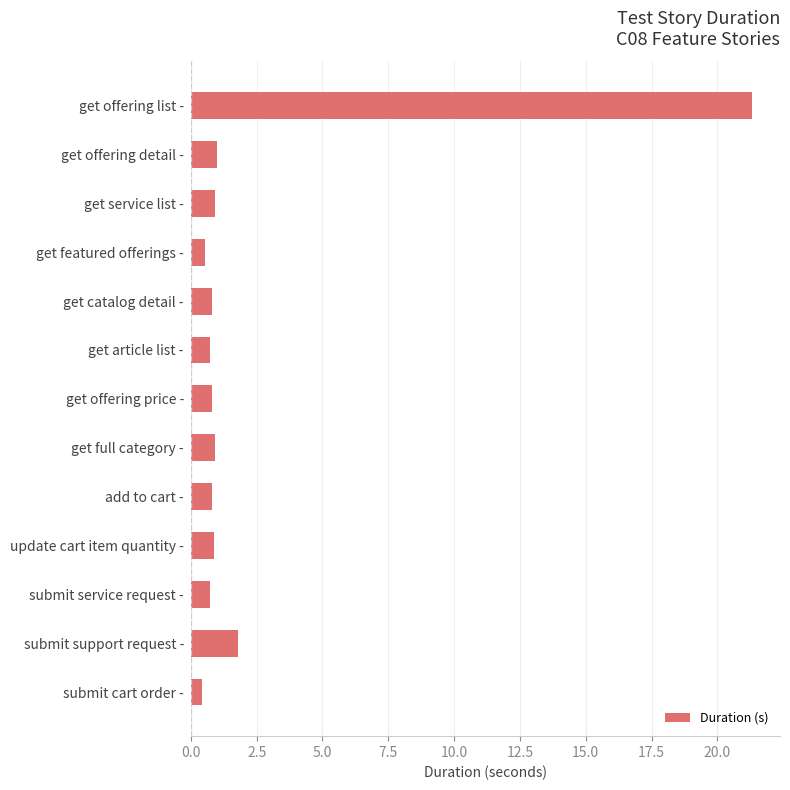

The chart shows a value of 1.0 at get offering detail -. True or false?

True